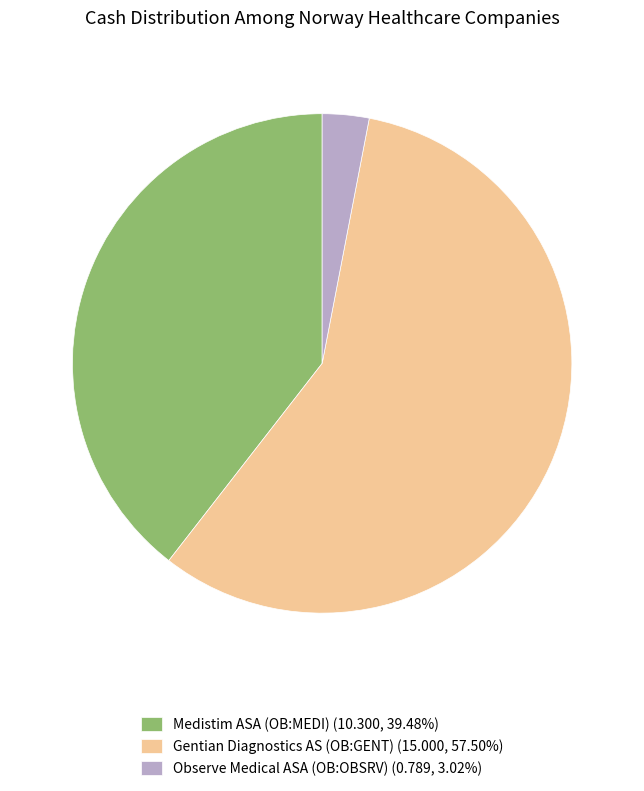

Is it true that Observe Medical ASA (OB:OBSRV) is 3% of the pie?

True